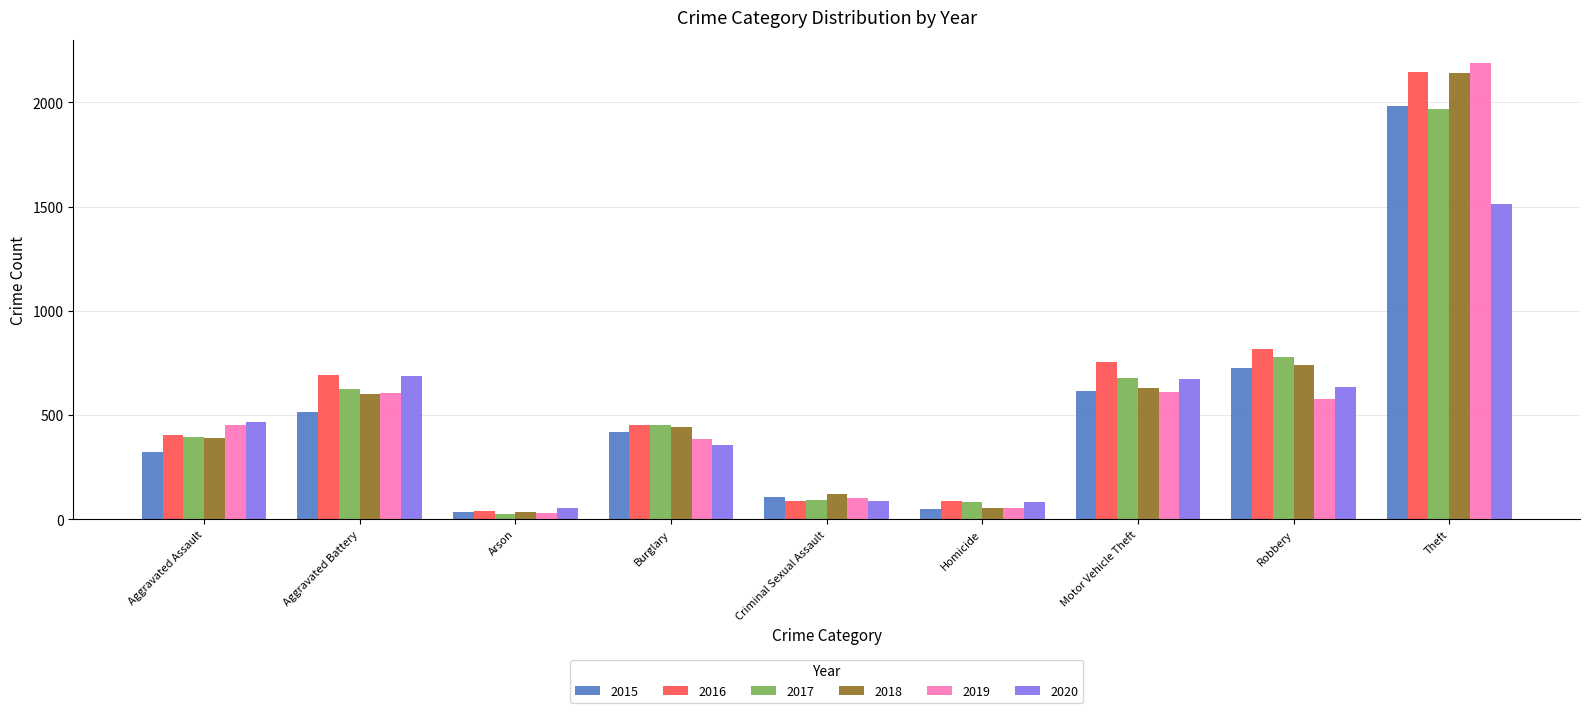

What is the maximum value shown in the chart?

2190